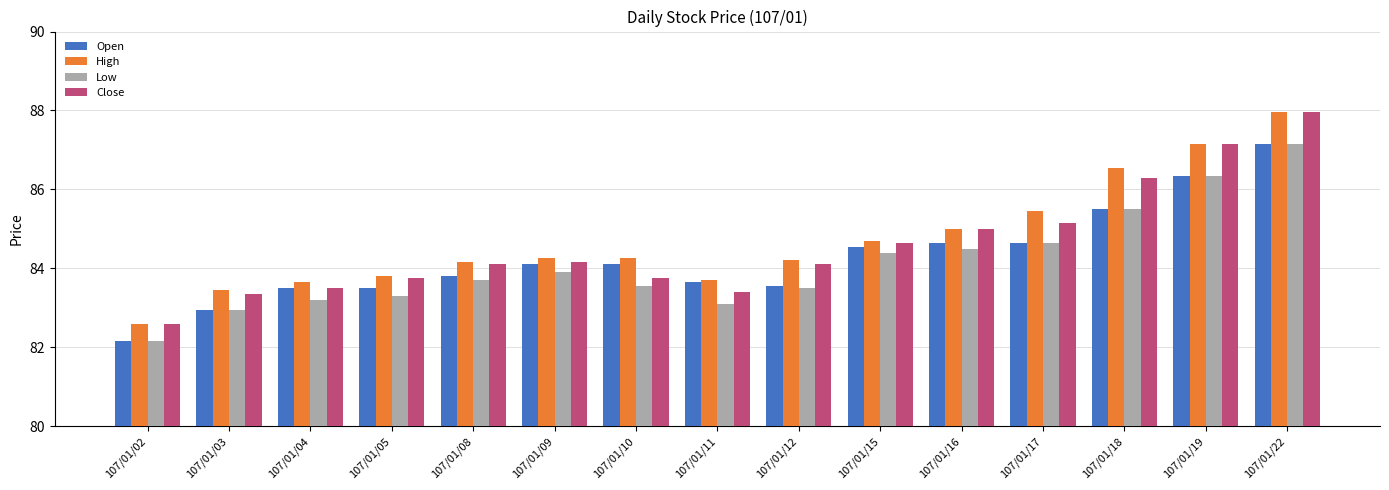

The Low series shows 41.4 at 107/01/10. True or false?

False